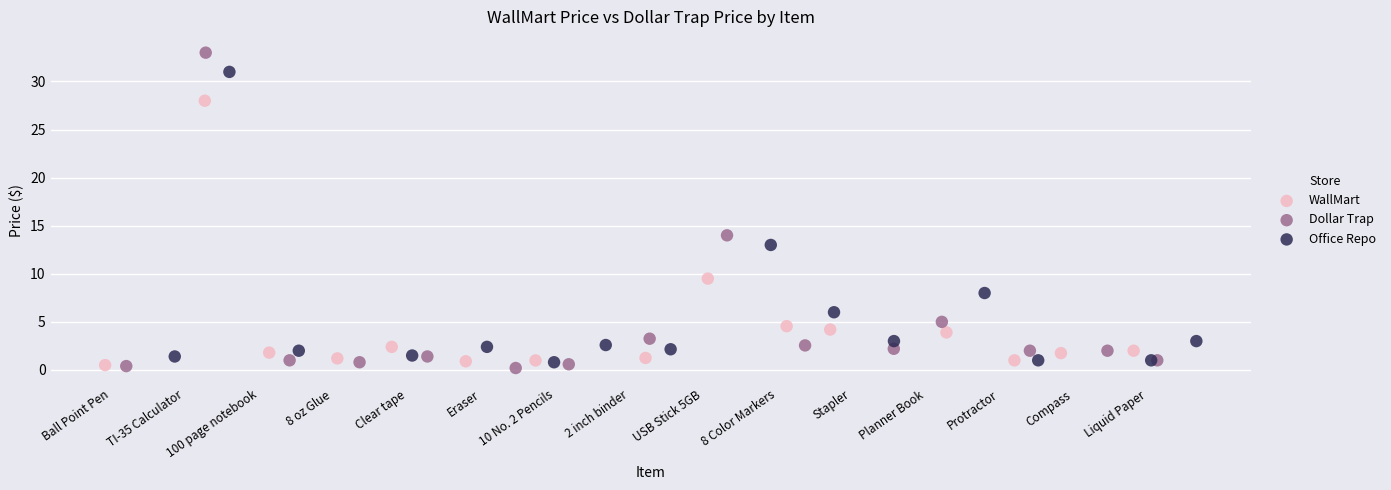

What are all the series names shown in the legend?

WallMart, Dollar Trap, Office Repo